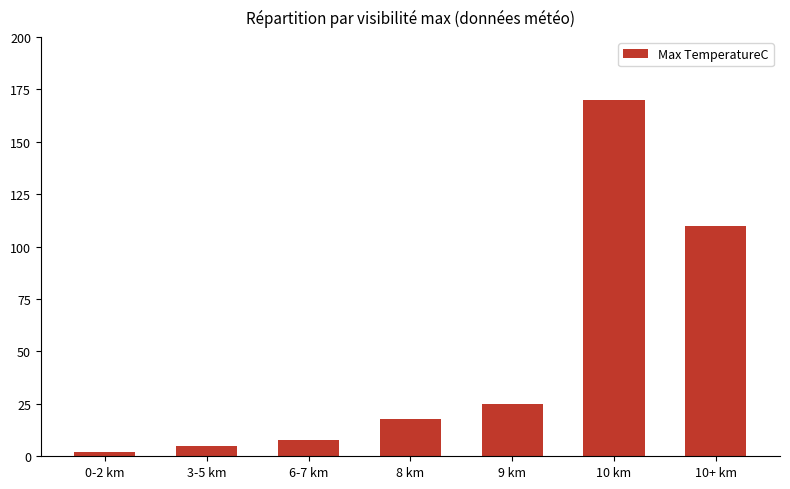

Rank the categories by value from highest to lowest.

10 km, 10+ km, 9 km, 8 km, 6-7 km, 3-5 km, 0-2 km